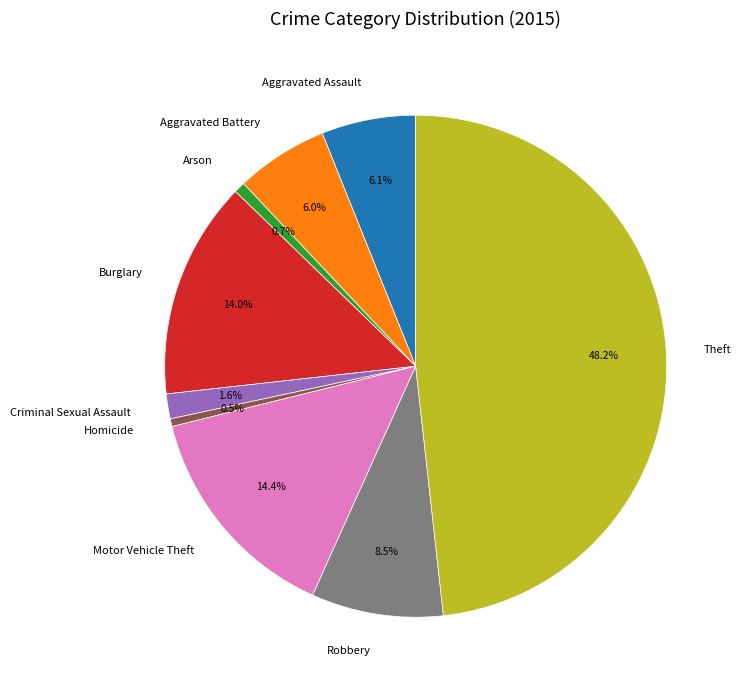

Which has a higher value, Aggravated Assault or Criminal Sexual Assault?

Aggravated Assault